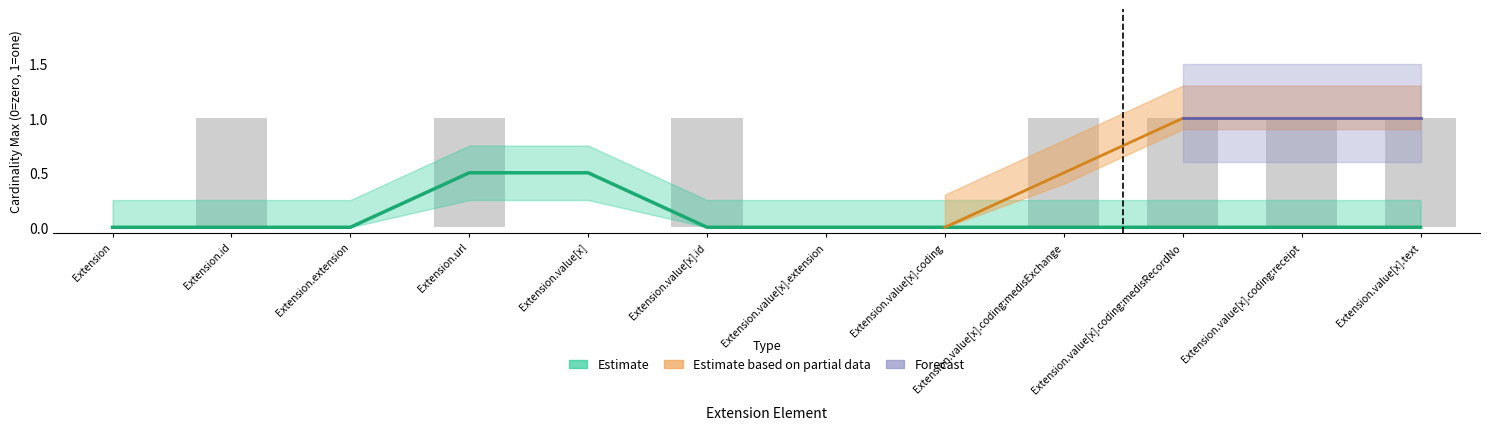

At how many categories does at least one series exceed 0?

10